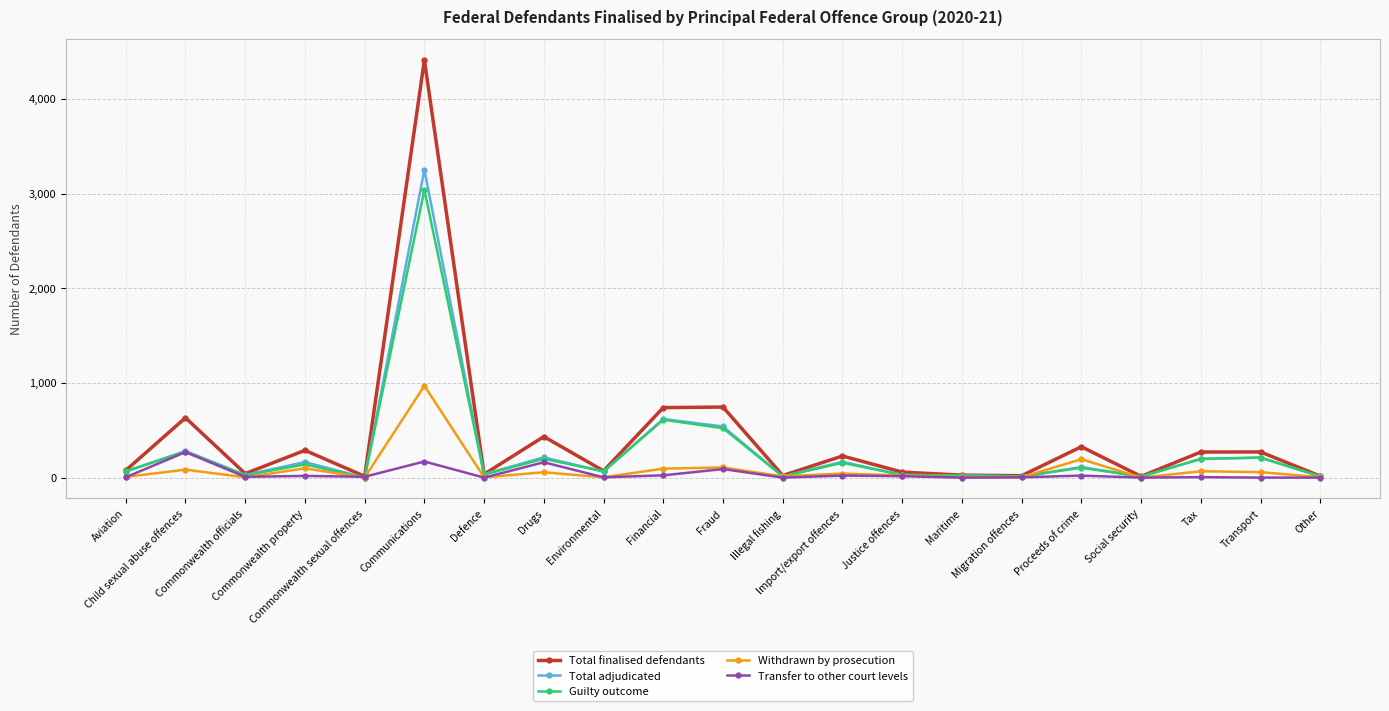

At how many categories does at least one series exceed 1733?

1